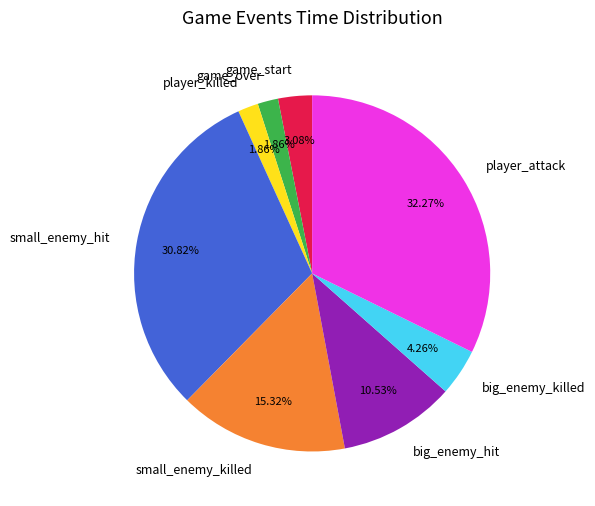

Is game_start the majority of the pie?

No